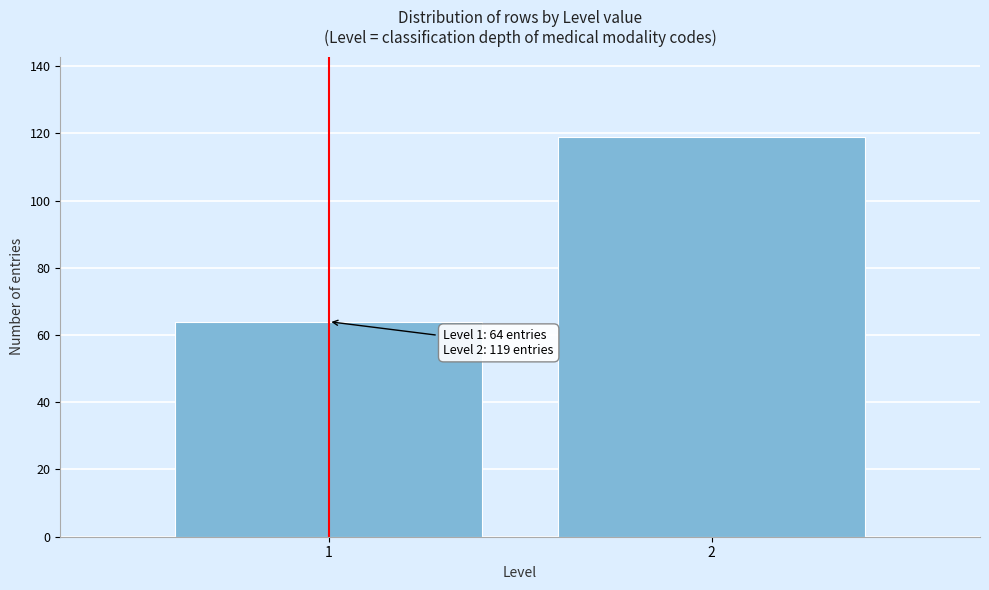

Reading left to right, extract all data points from this chart.

64	119